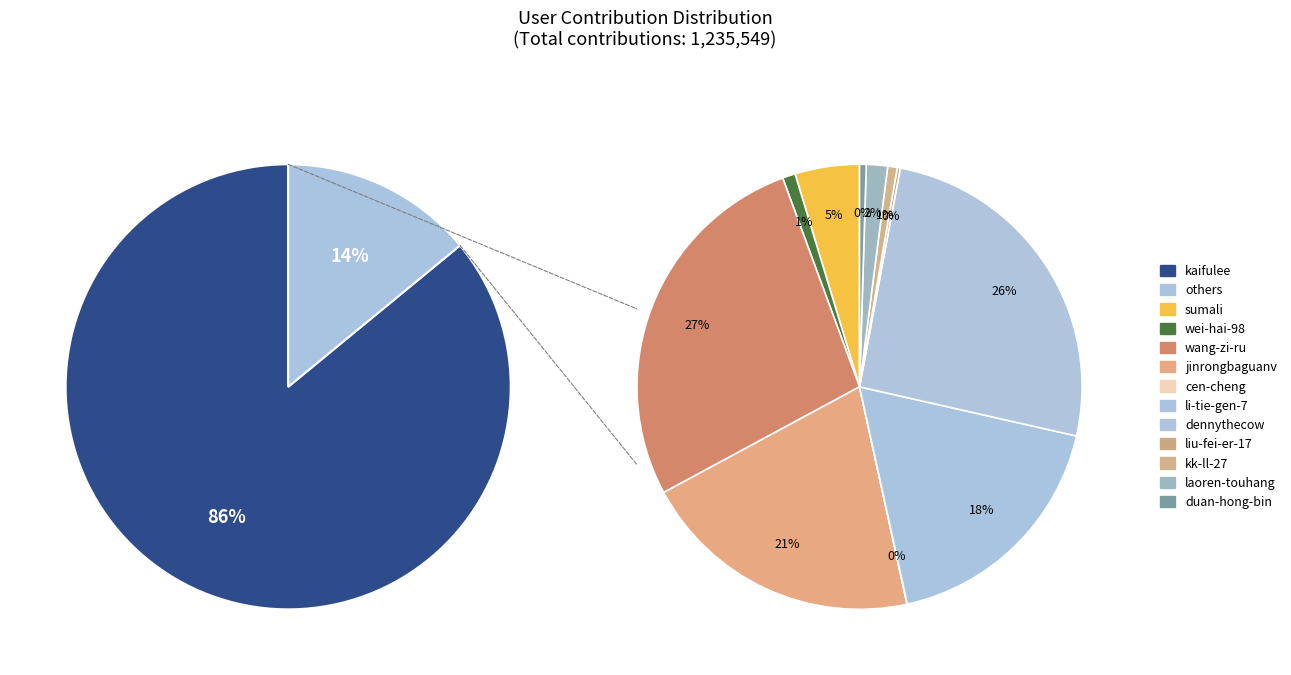

To the nearest percent, what is the difference between the largest and smallest slice percentages?

86%